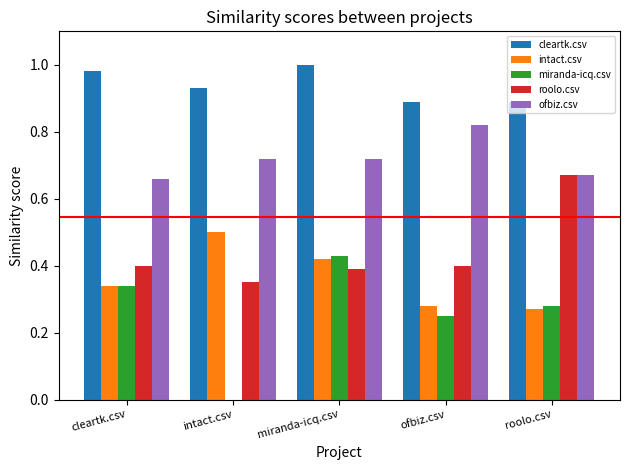

Which series changed the most between miranda-icq.csv and roolo.csv?

roolo.csv